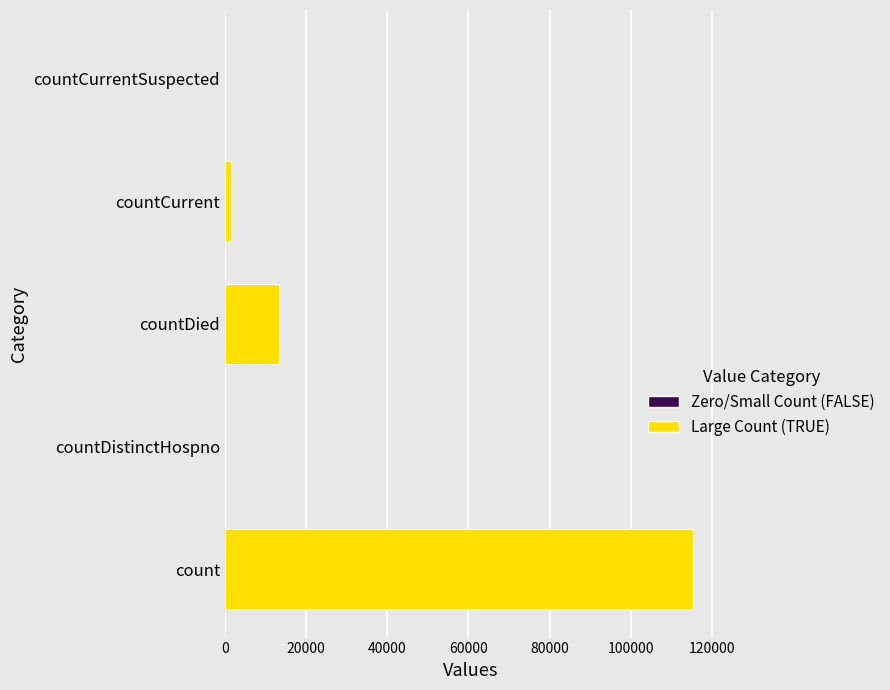

What is the greatest value displayed?

115379